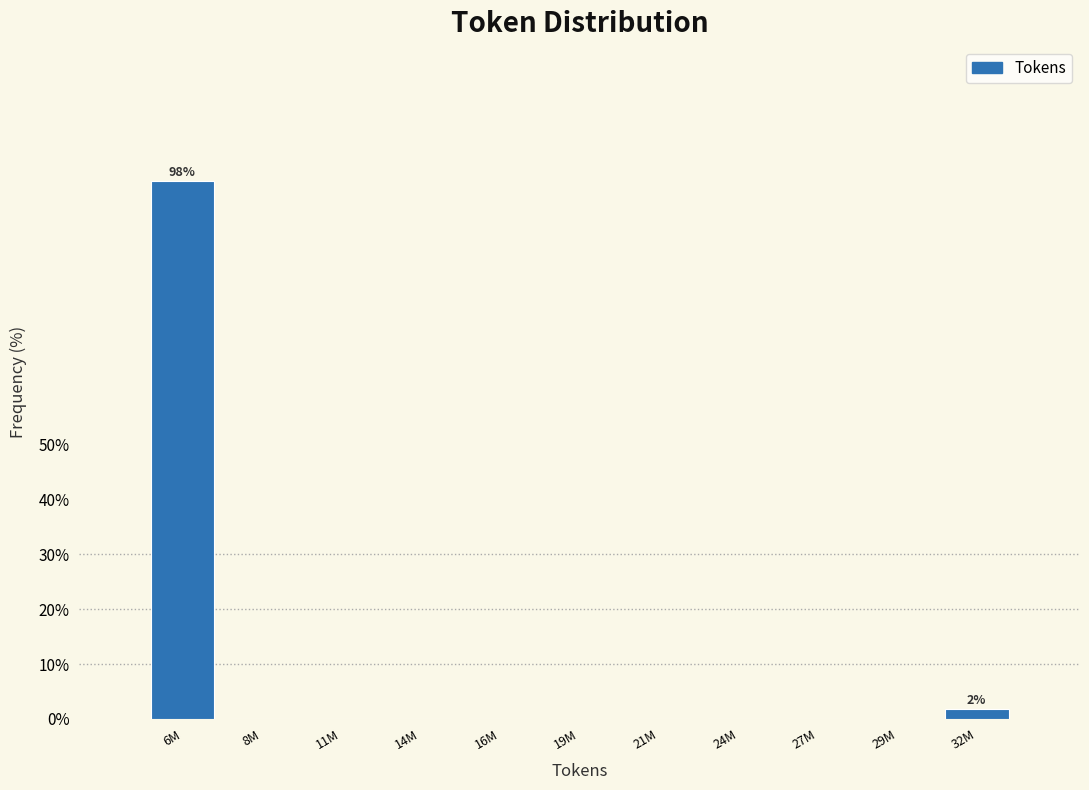

Reading left to right, extract all data points from this chart.

6M=98.1	8M=0.0	11M=0.0	14M=0.0	16M=0.0	19M=0.0	21M=0.0	24M=0.0	27M=0.0	29M=0.0	32M=1.9